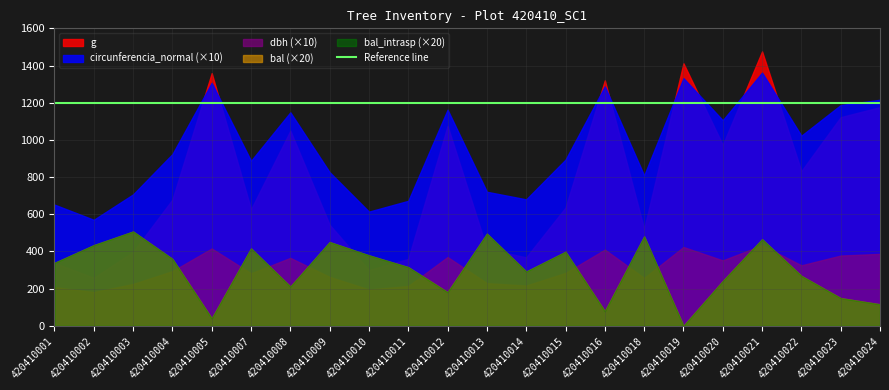

True or false: dbh and circunferencia_normal cross at least once.

False